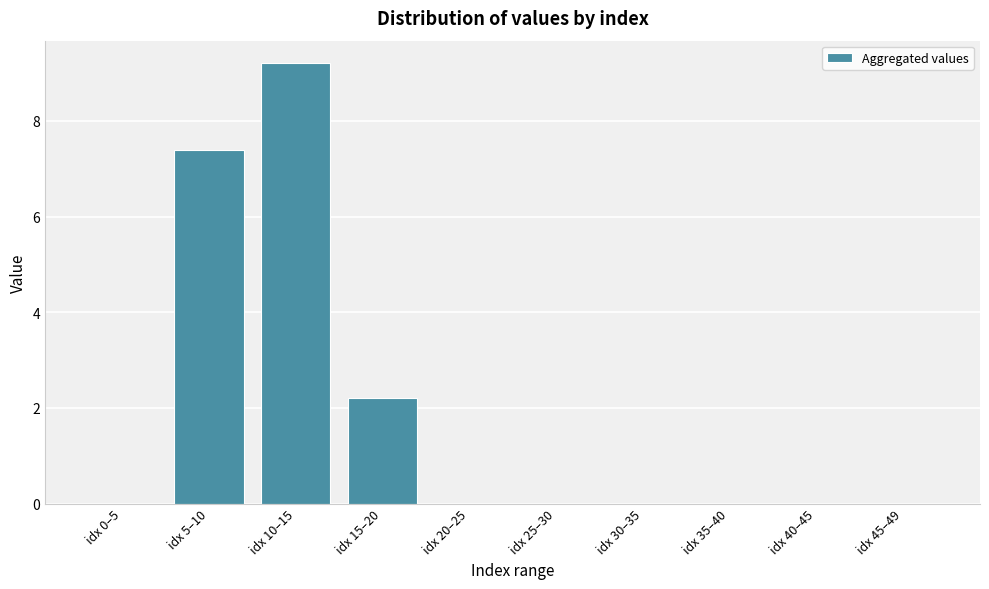

Reading left to right, what are all the values shown in this chart?

idx 0–5=0.0	idx 5–10=7.4	idx 10–15=9.2	idx 15–20=2.2	idx 20–25=0.0	idx 25–30=0.0	idx 30–35=0.0	idx 35–40=0.0	idx 40–45=0.0	idx 45–49=0.0